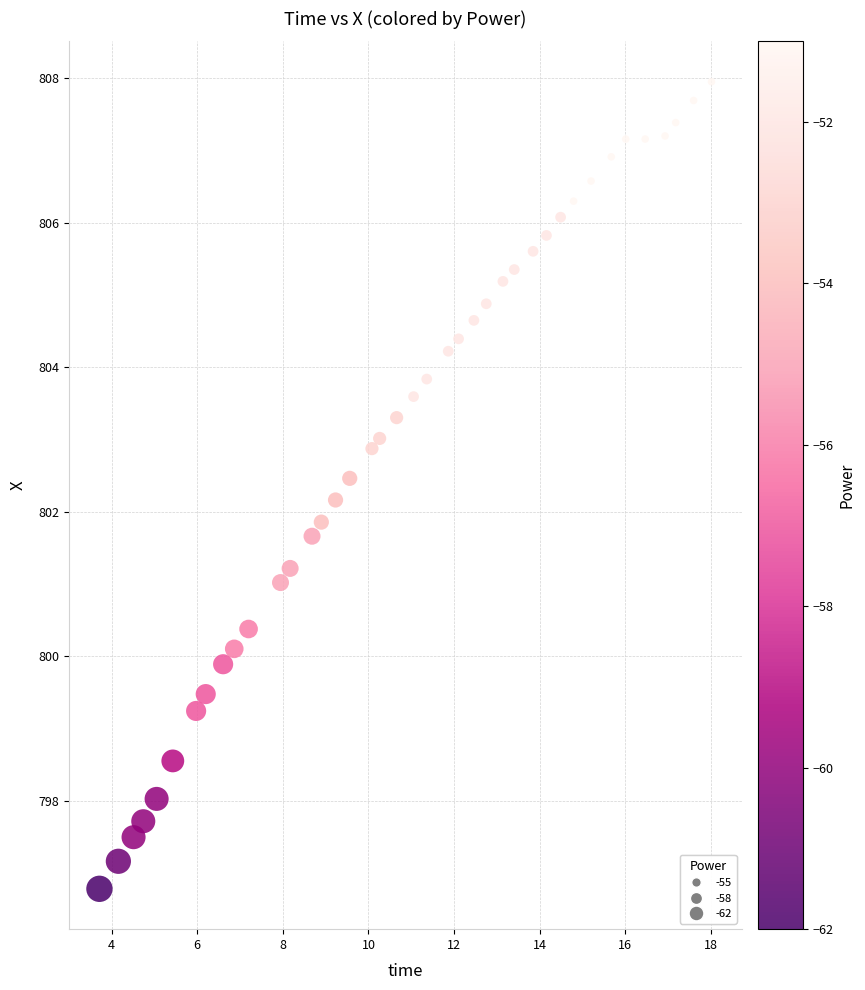

What is the range of Y values (max minus min)?

11.2